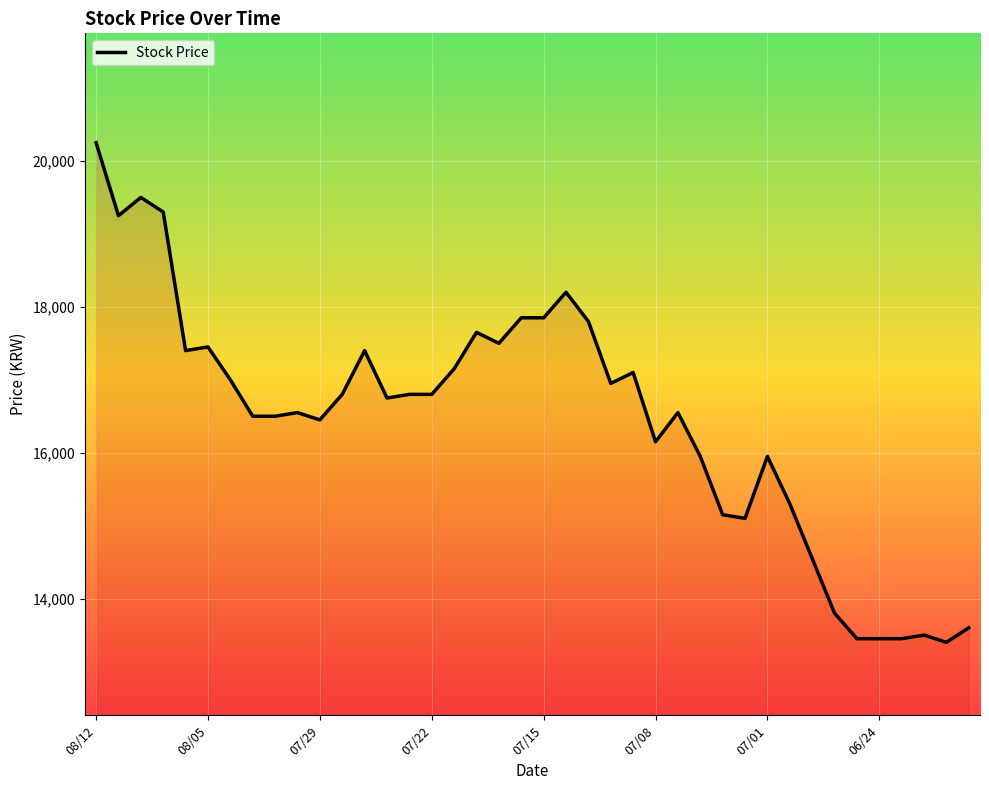

What is the maximum value shown in the chart?

20250